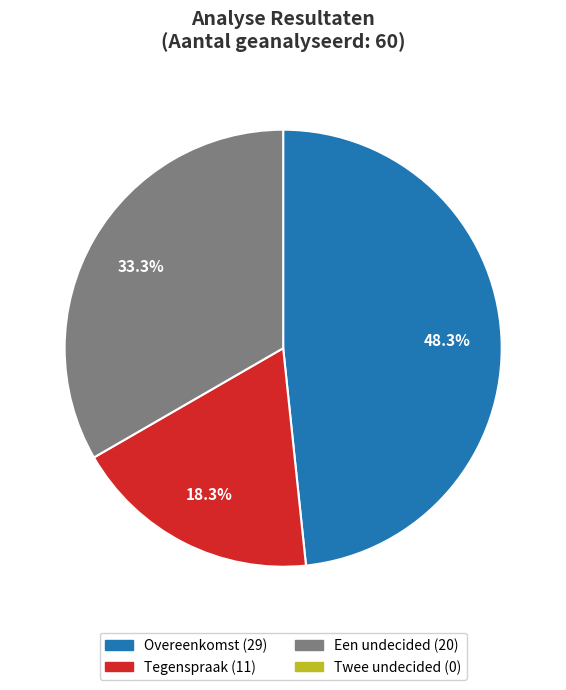

Does any single category account for the majority?

No